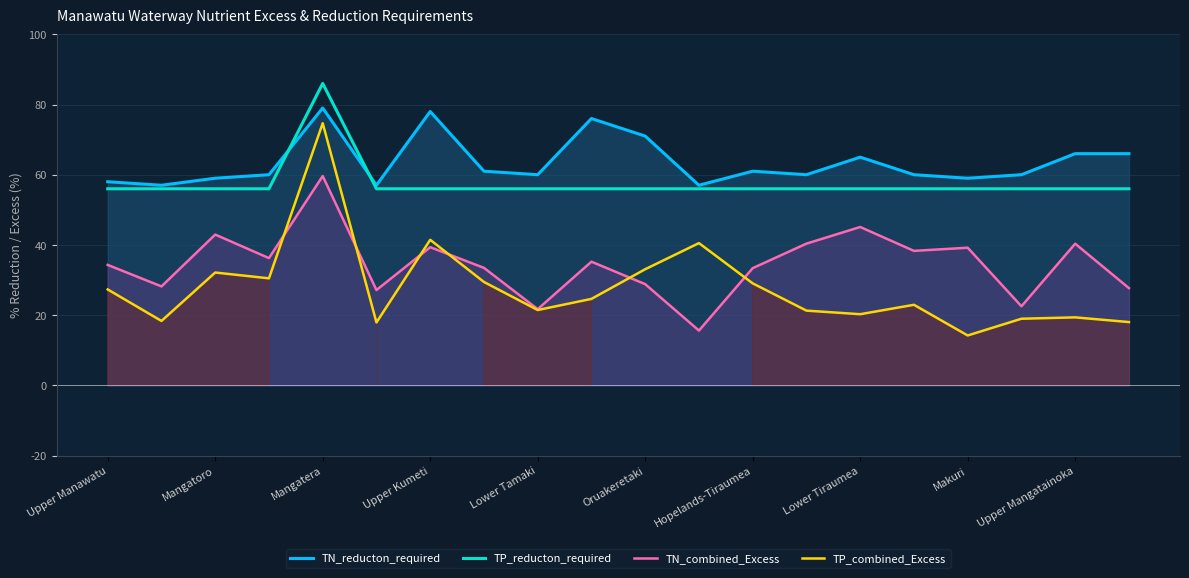

How many lines are shown in the chart?

4